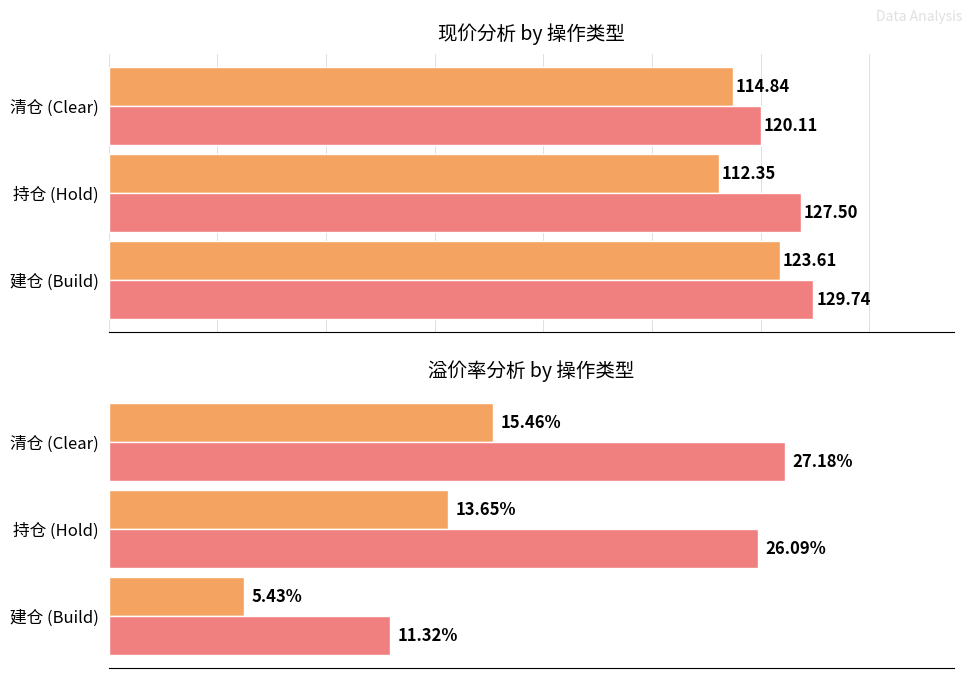

What is the sum of all Average 现价 values?

350.8